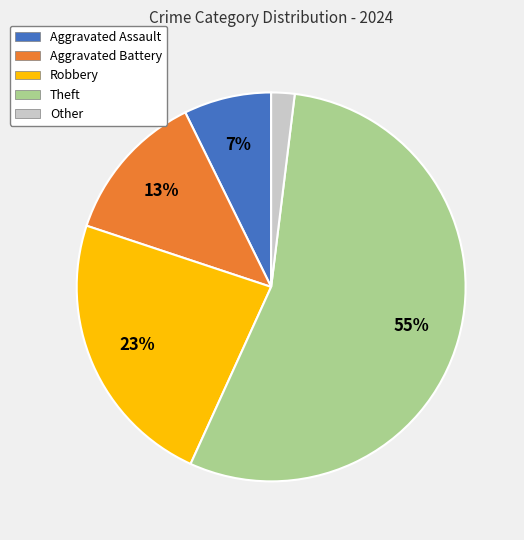

Which slice is the smallest?

Other